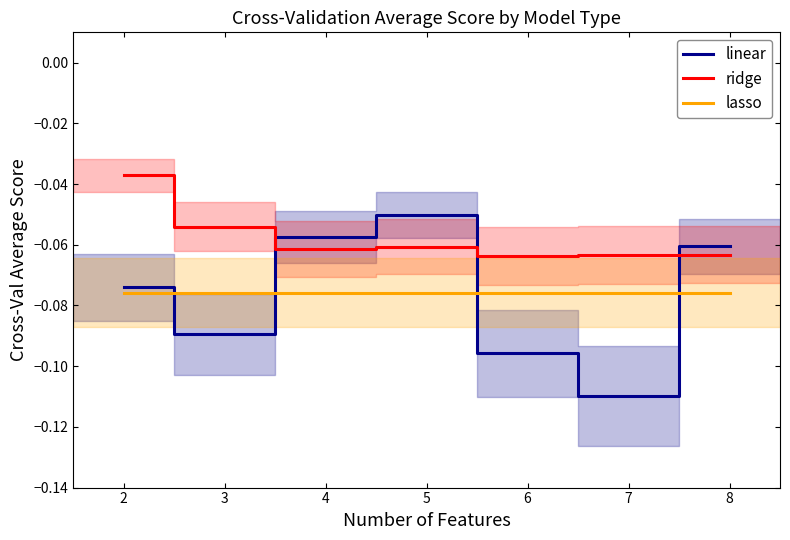

Where is the first local minimum for linear?

3